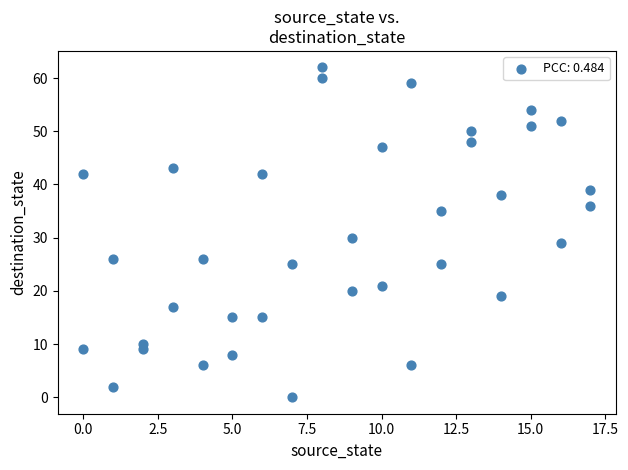

What Y value in the scatter plot is closest to 31?

30